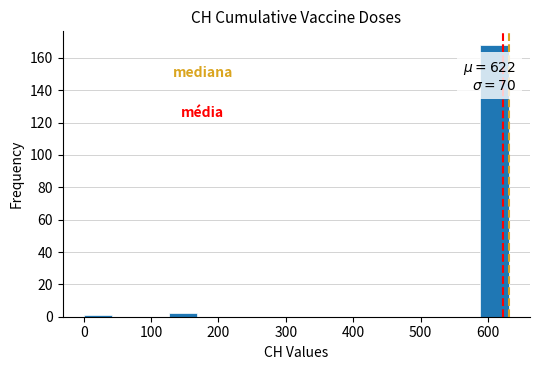

Which range on the x-axis has the tallest bar?

590 to 630